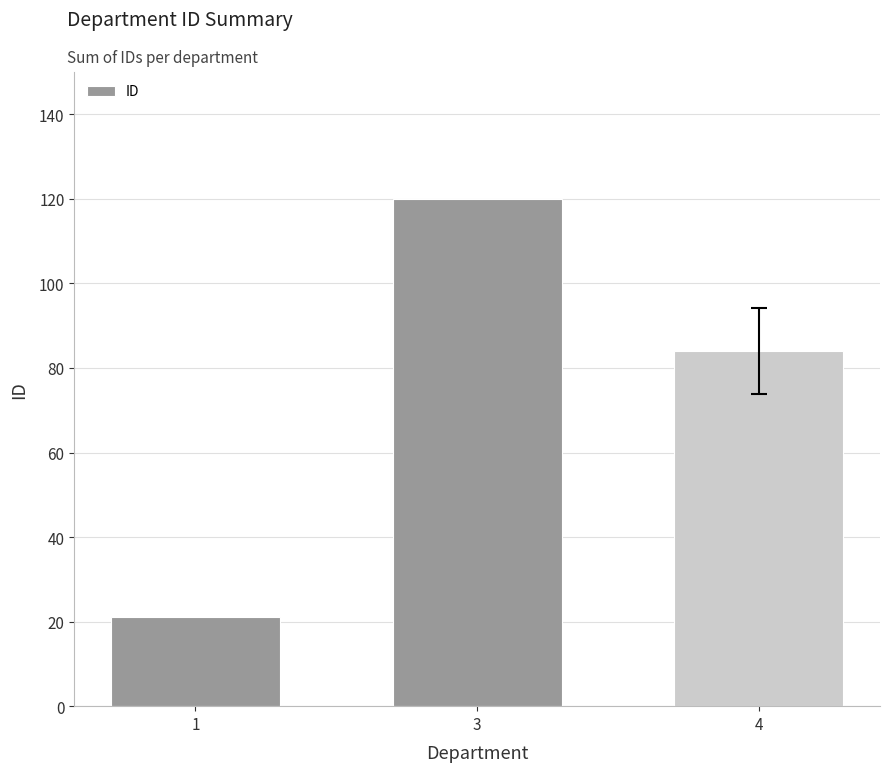

How many series are shown in this chart?

1